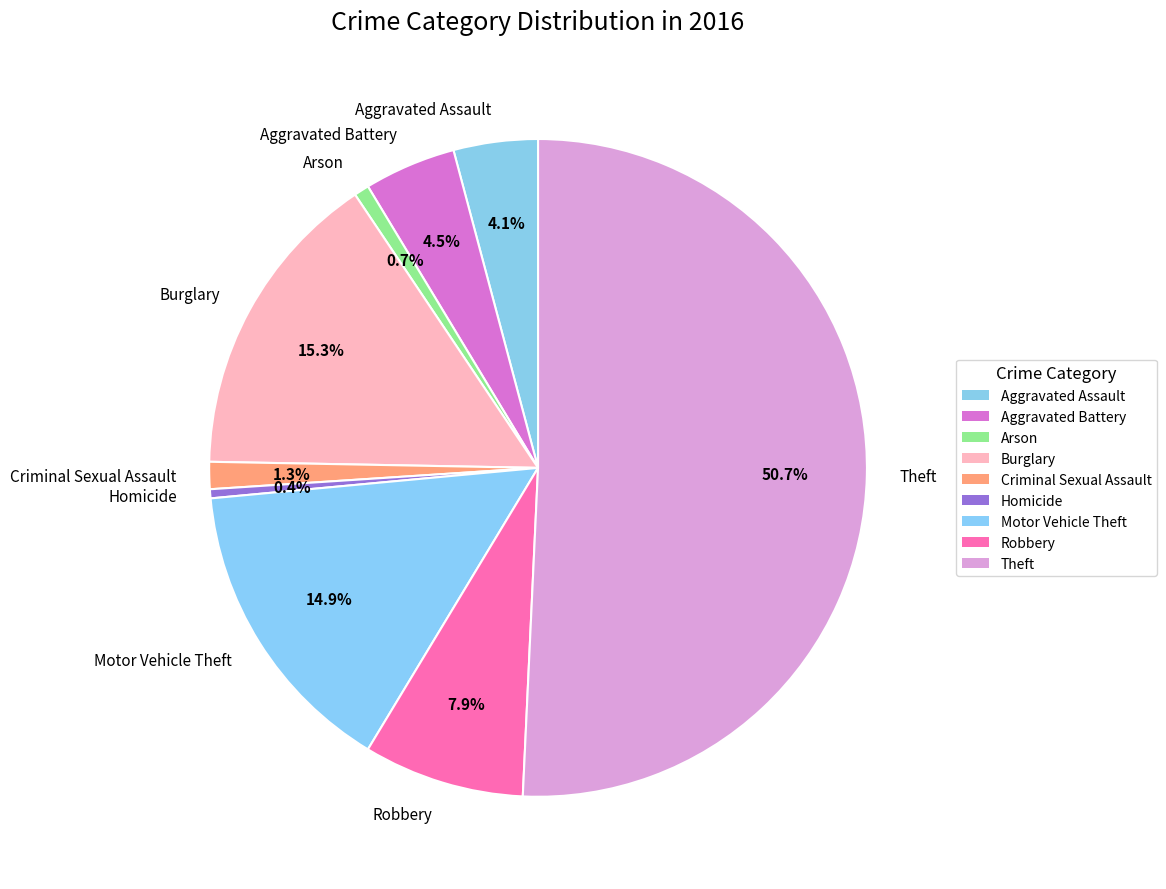

What percentage is NOT represented by Criminal Sexual Assault?

98.7%